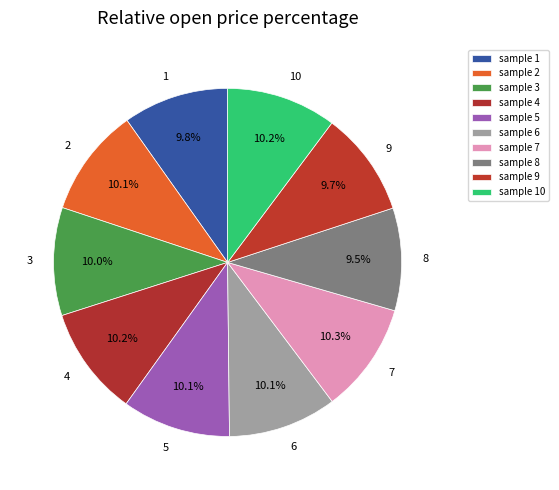

What percentage is the 2 slice, to the nearest percent?

10%